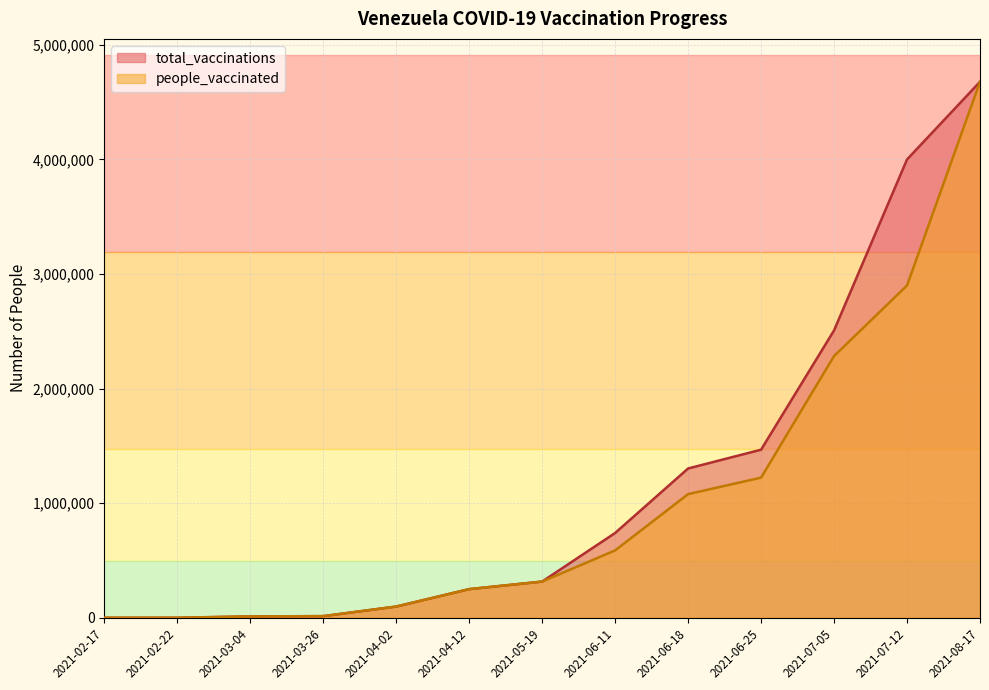

Read the total_vaccinations value at 2021-03-04, to the nearest 100.

12200